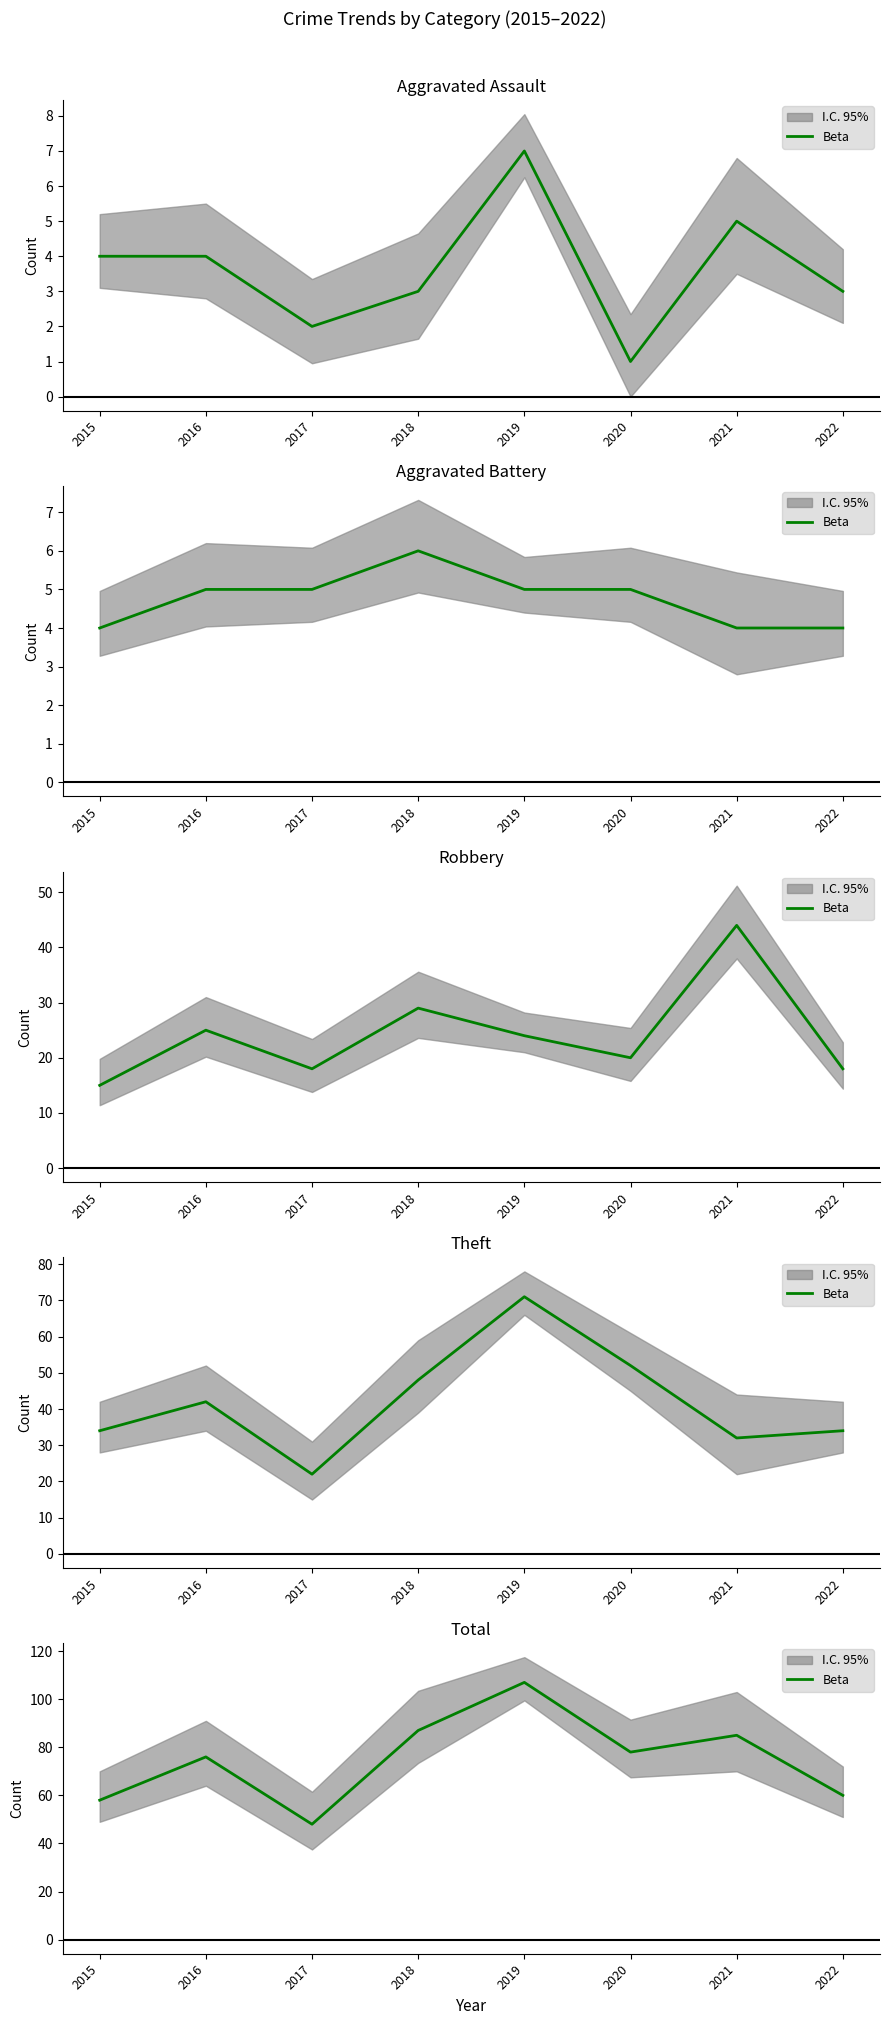

What is the sum of the values at 2015 and 2019?

165